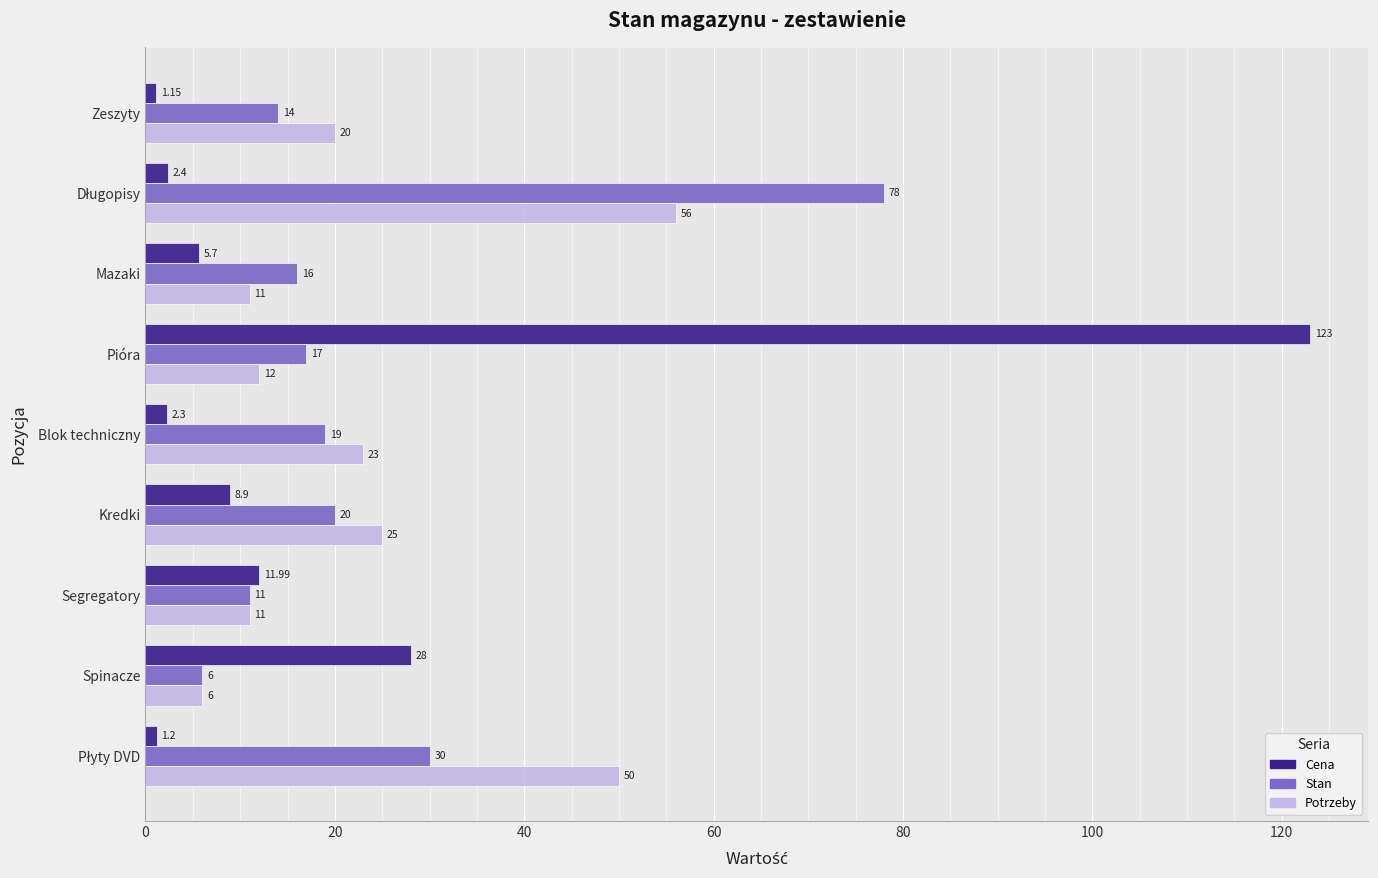

What is the sum of all Potrzeby values?

214.0